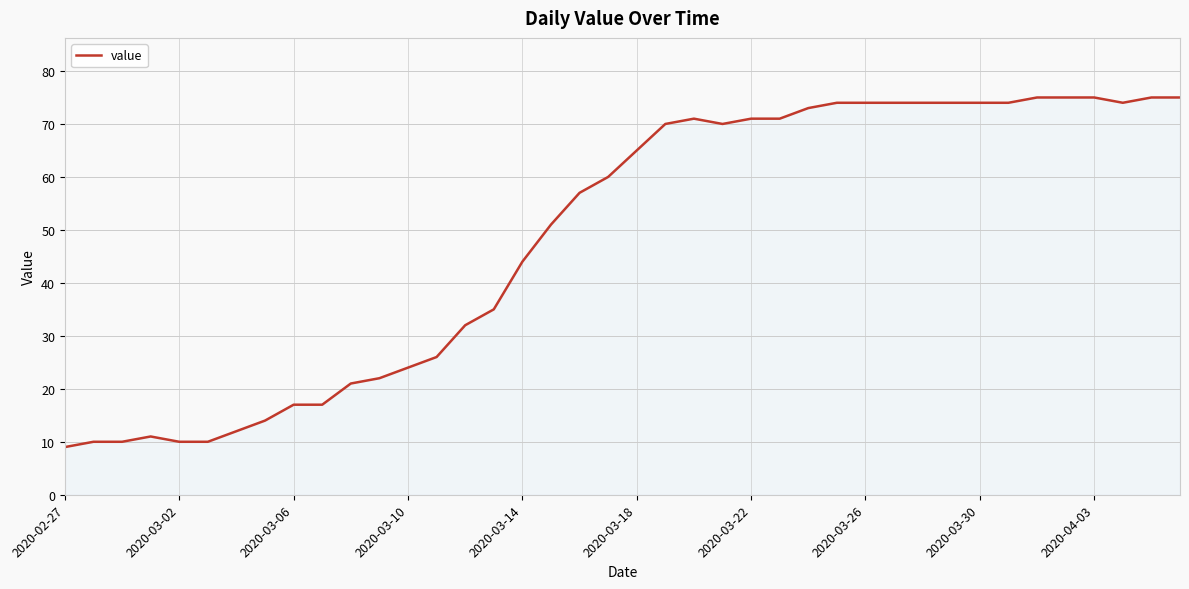

What is the greatest value displayed?

75